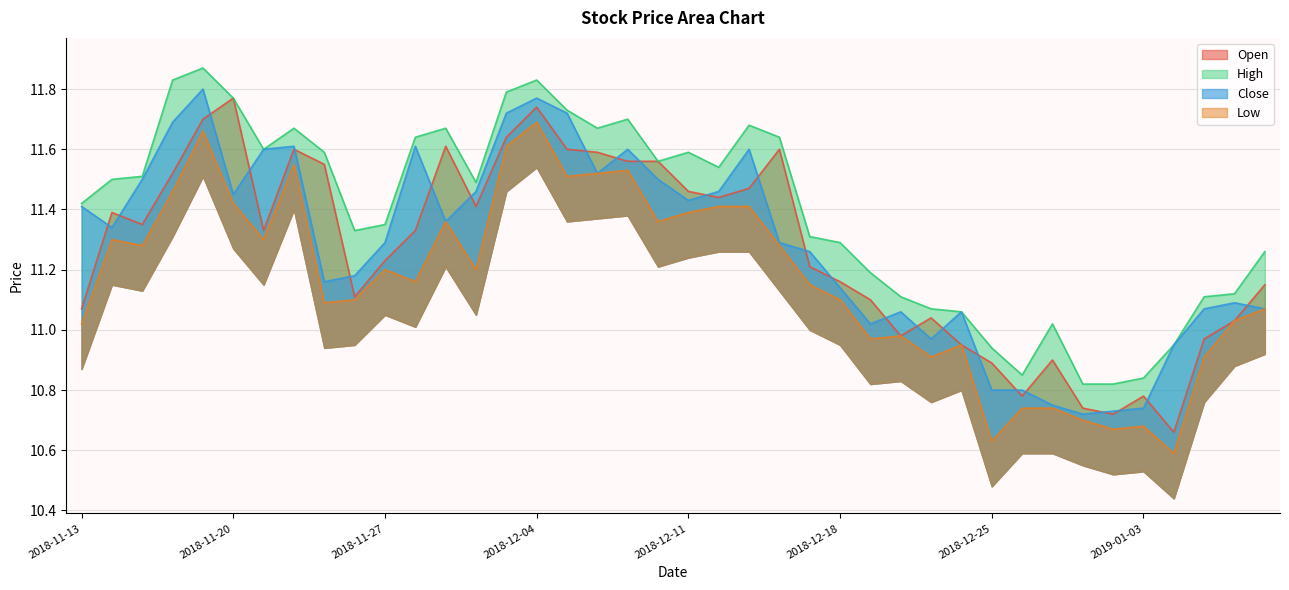

Reading left to right, extract all data points from this chart.

open: 2018-11-13=11.1	2018-11-14=11.4	2018-11-15=11.3	2018-11-16=11.5	2018-11-19=11.7	2018-11-20=11.8	2018-11-21=11.3	2018-11-22=11.6	2018-11-23=11.6	2018-11-26=11.1	2018-11-27=11.2	2018-11-28=11.3	2018-11-29=11.6	2018-11-30=11.4	2018-12-03=11.6	2018-12-04=11.7	2018-12-05=11.6	2018-12-06=11.6	2018-12-07=11.6	2018-12-10=11.6	2018-12-11=11.5	2018-12-12=11.4	2018-12-13=11.5	2018-12-14=11.6	2018-12-17=11.2	2018-12-18=11.2	2018-12-19=11.1	2018-12-20=11.0	2018-12-21=11.0	2018-12-24=10.9	2018-12-25=10.9	2018-12-26=10.8	2018-12-27=10.9	2018-12-28=10.7	2019-01-02=10.7	2019-01-03=10.8	2019-01-04=10.7	2019-01-07=11.0	2019-01-08=11.0	2019-01-09=11.2
high: 2018-11-13=11.4	2018-11-14=11.5	2018-11-15=11.5	2018-11-16=11.8	2018-11-19=11.9	2018-11-20=11.8	2018-11-21=11.6	2018-11-22=11.7	2018-11-23=11.6	2018-11-26=11.3	2018-11-27=11.3	2018-11-28=11.6	2018-11-29=11.7	2018-11-30=11.5	2018-12-03=11.8	2018-12-04=11.8	2018-12-05=11.7	2018-12-06=11.7	2018-12-07=11.7	2018-12-10=11.6	2018-12-11=11.6	2018-12-12=11.5	2018-12-13=11.7	2018-12-14=11.6	2018-12-17=11.3	2018-12-18=11.3	2018-12-19=11.2	2018-12-20=11.1	2018-12-21=11.1	2018-12-24=11.1	2018-12-25=10.9	2018-12-26=10.8	2018-12-27=11.0	2018-12-28=10.8	2019-01-02=10.8	2019-01-03=10.8	2019-01-04=10.9	2019-01-07=11.1	2019-01-08=11.1	2019-01-09=11.3
low: 2018-11-13=11.0	2018-11-14=11.3	2018-11-15=11.3	2018-11-16=11.5	2018-11-19=11.7	2018-11-20=11.4	2018-11-21=11.3	2018-11-22=11.6	2018-11-23=11.1	2018-11-26=11.1	2018-11-27=11.2	2018-11-28=11.2	2018-11-29=11.4	2018-11-30=11.2	2018-12-03=11.6	2018-12-04=11.7	2018-12-05=11.5	2018-12-06=11.5	2018-12-07=11.5	2018-12-10=11.4	2018-12-11=11.4	2018-12-12=11.4	2018-12-13=11.4	2018-12-14=11.3	2018-12-17=11.2	2018-12-18=11.1	2018-12-19=11.0	2018-12-20=11.0	2018-12-21=10.9	2018-12-24=10.9	2018-12-25=10.6	2018-12-26=10.7	2018-12-27=10.7	2018-12-28=10.7	2019-01-02=10.7	2019-01-03=10.7	2019-01-04=10.6	2019-01-07=10.9	2019-01-08=11.0	2019-01-09=11.1
close: 2018-11-13=11.4	2018-11-14=11.3	2018-11-15=11.5	2018-11-16=11.7	2018-11-19=11.8	2018-11-20=11.4	2018-11-21=11.6	2018-11-22=11.6	2018-11-23=11.2	2018-11-26=11.2	2018-11-27=11.3	2018-11-28=11.6	2018-11-29=11.4	2018-11-30=11.5	2018-12-03=11.7	2018-12-04=11.8	2018-12-05=11.7	2018-12-06=11.5	2018-12-07=11.6	2018-12-10=11.5	2018-12-11=11.4	2018-12-12=11.5	2018-12-13=11.6	2018-12-14=11.3	2018-12-17=11.3	2018-12-18=11.1	2018-12-19=11.0	2018-12-20=11.1	2018-12-21=11.0	2018-12-24=11.1	2018-12-25=10.8	2018-12-26=10.8	2018-12-27=10.8	2018-12-28=10.7	2019-01-02=10.7	2019-01-03=10.7	2019-01-04=10.9	2019-01-07=11.1	2019-01-08=11.1	2019-01-09=11.1